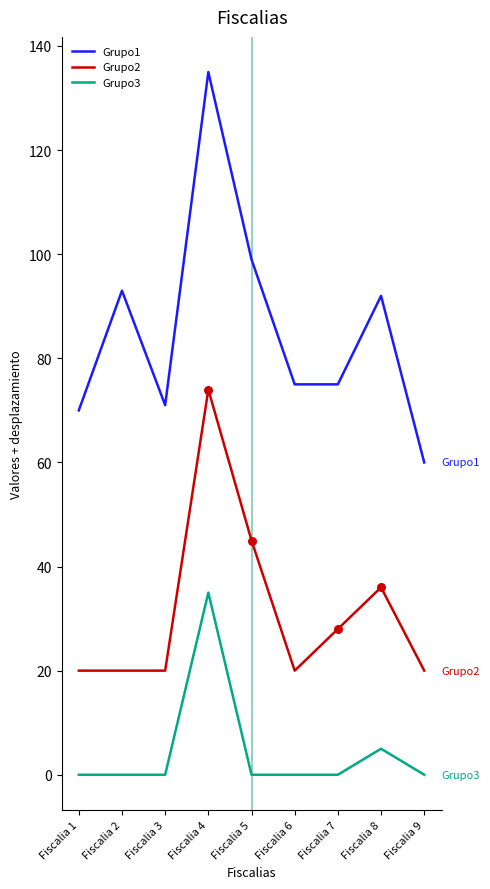

What is the total value across all series at Fiscalia 4?

244